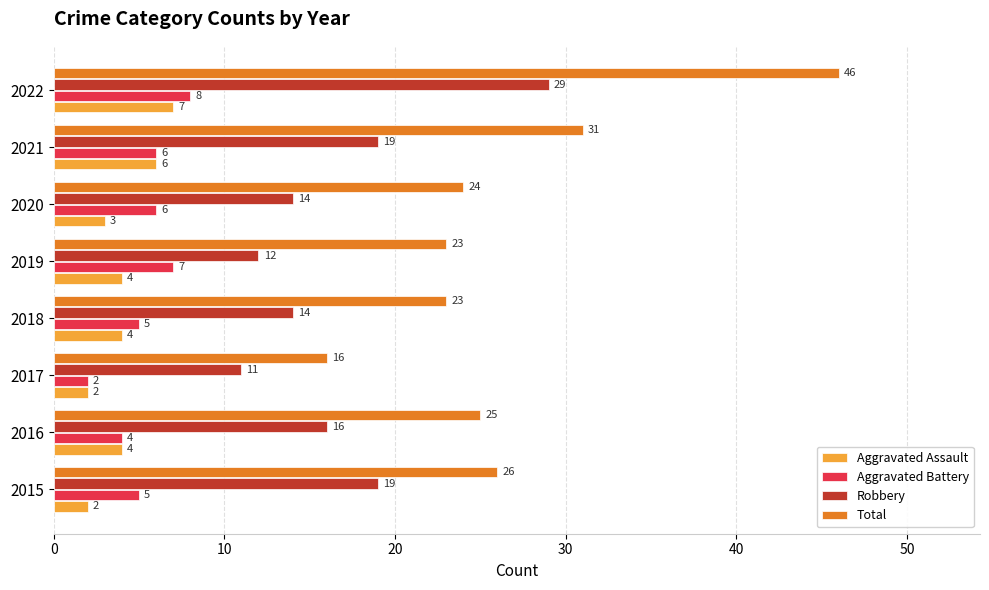

What is the difference between the highest and lowest values at 2017?

14